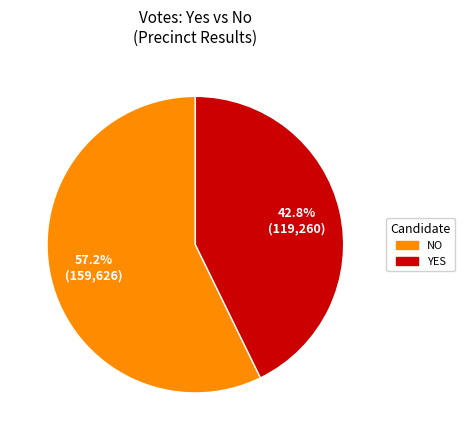

Is there a majority slice in this chart?

Yes